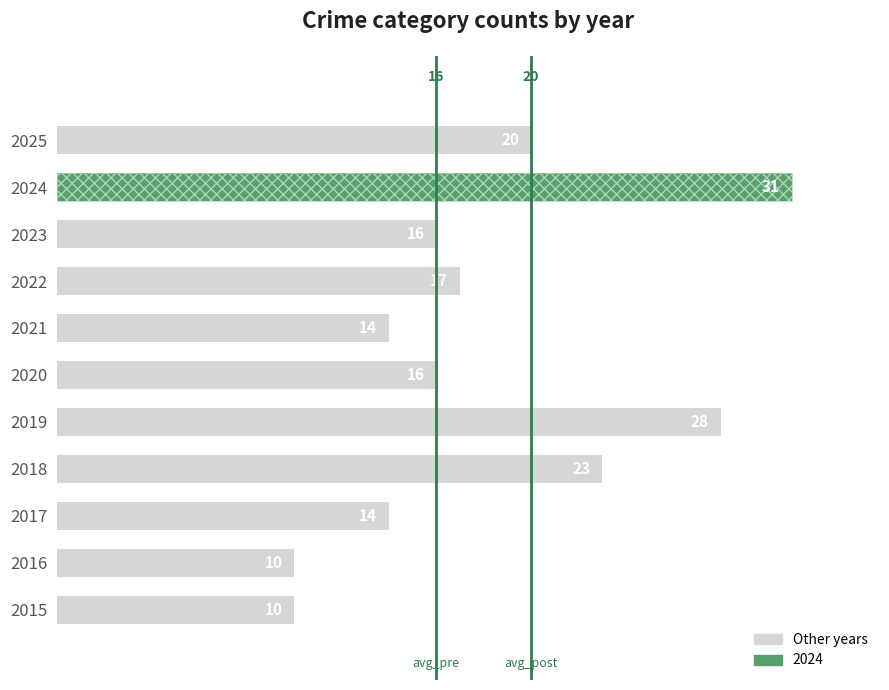

What is the greatest value displayed?

31